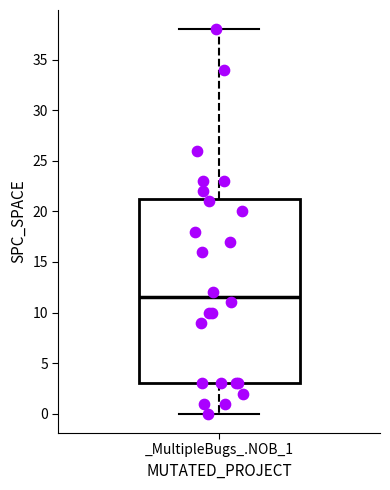

Where does the lower whisker of the box for _MultipleBugs_.NOB_1 end on the y-axis? The values are not printed on the chart, so give them approximately, as read against the axis.

0.0